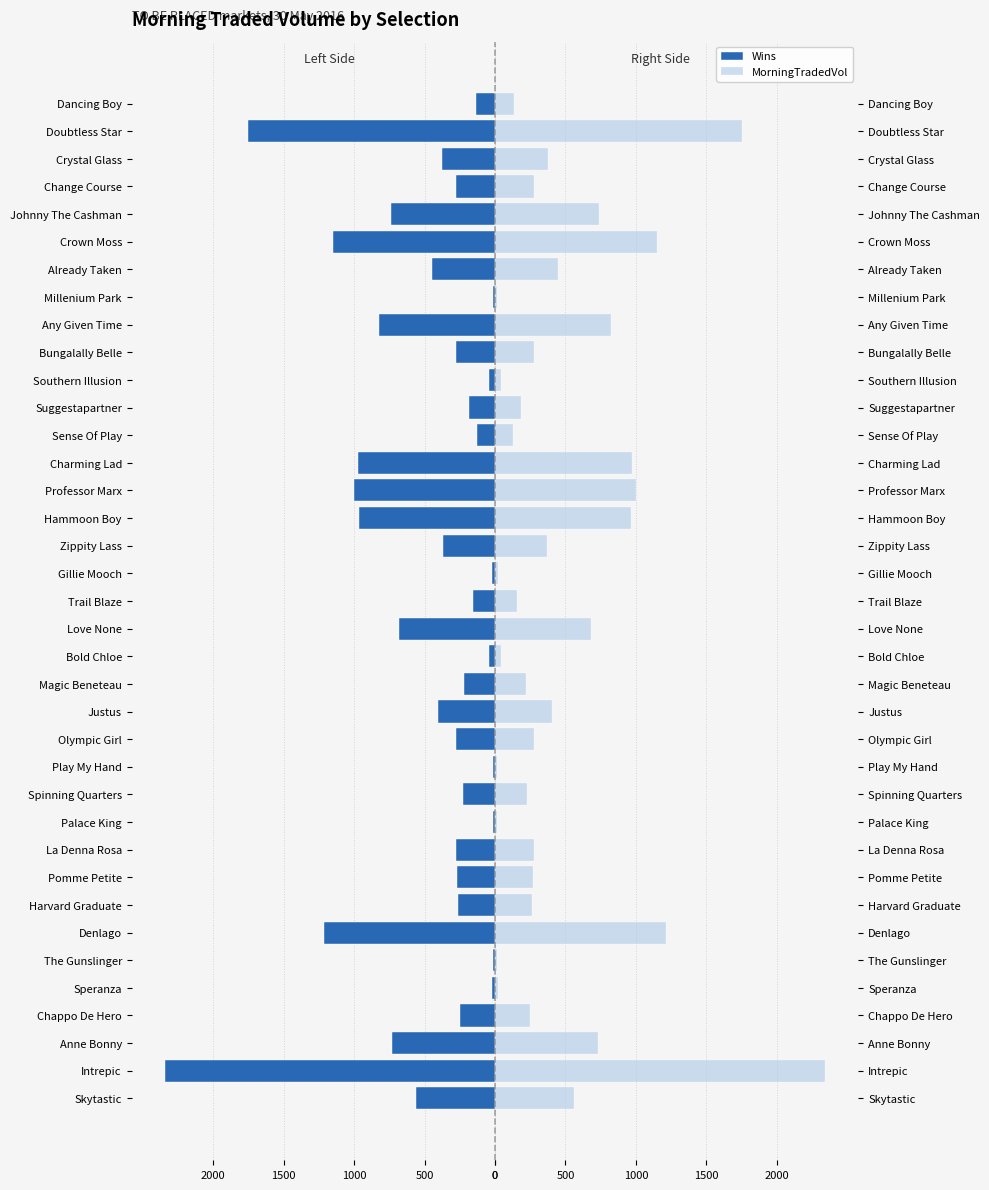

List the series in order of their overall mean, highest first.

MorningTradedVol, Wins